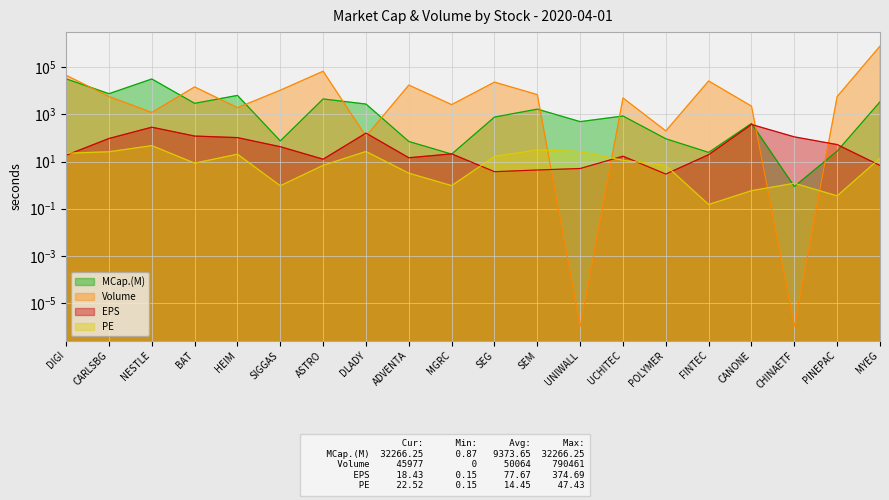

Rank the series at MGRC from highest to lowest value.

Volume, EPS, MCap.(M), PE